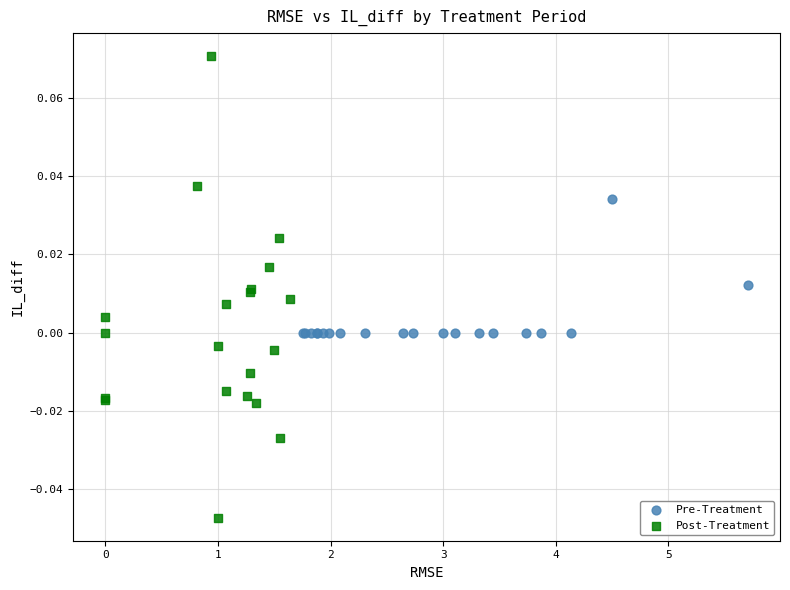

Which series has the widest spread of Y values?

Post-Treatment